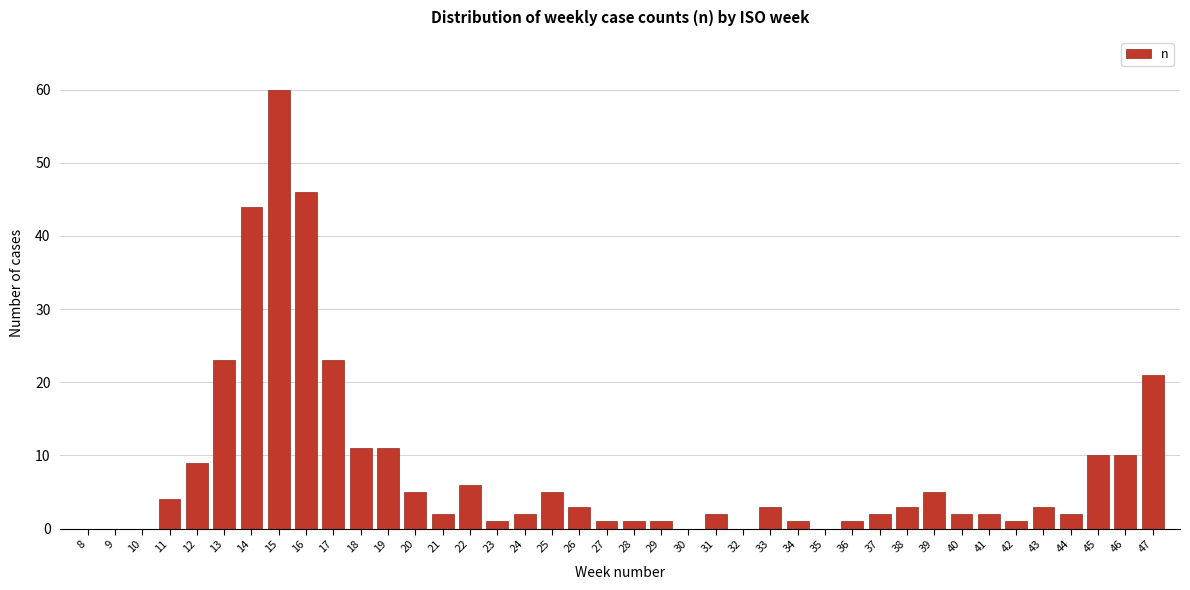

What is the change in value from 14 to 44?

-42